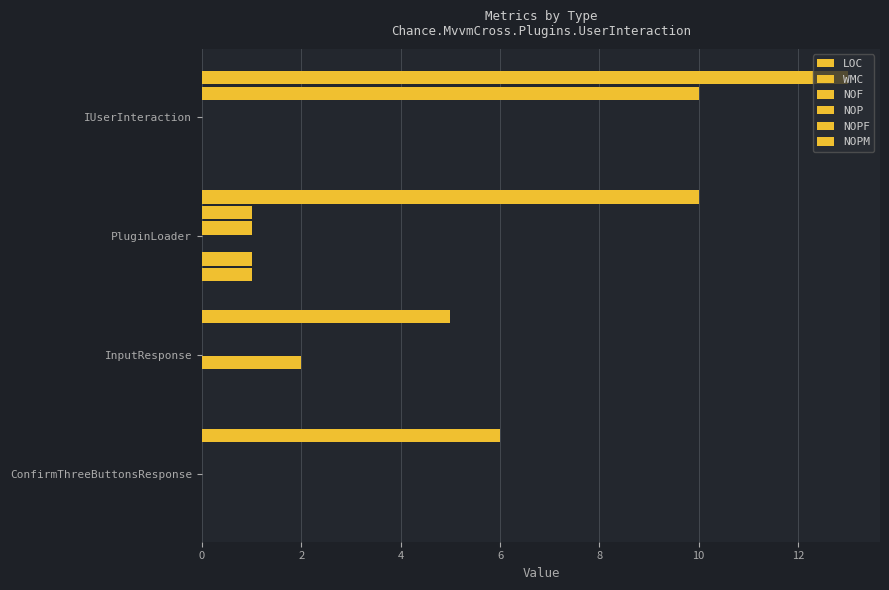

Count the number of data series in this chart.

6